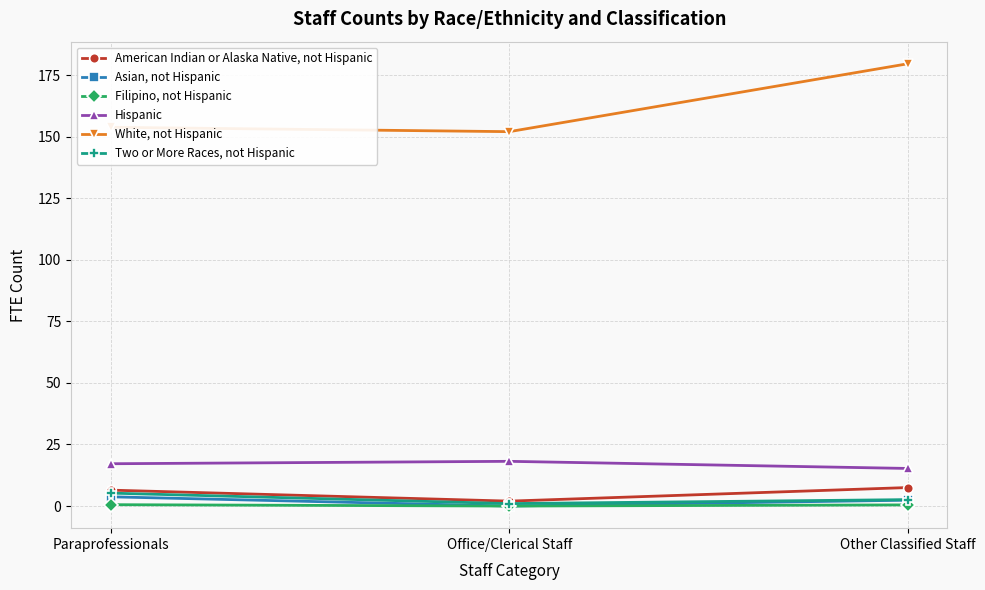

True or false: White, not Hispanic has a value of 153.8 at Paraprofessionals.

True